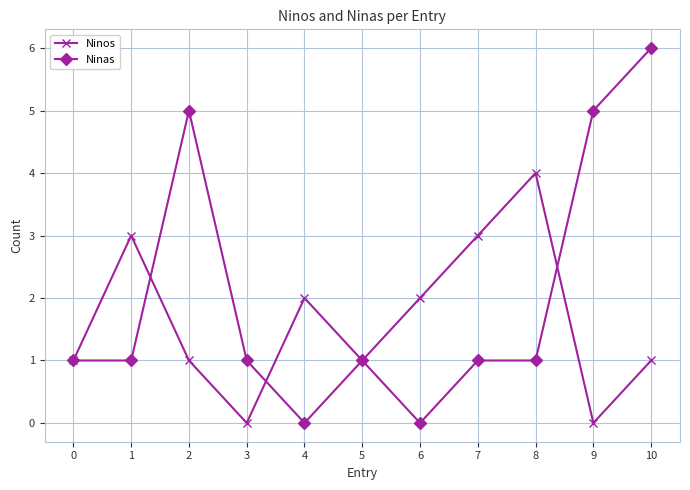

How many Ninas values are between 1 and 5?

8